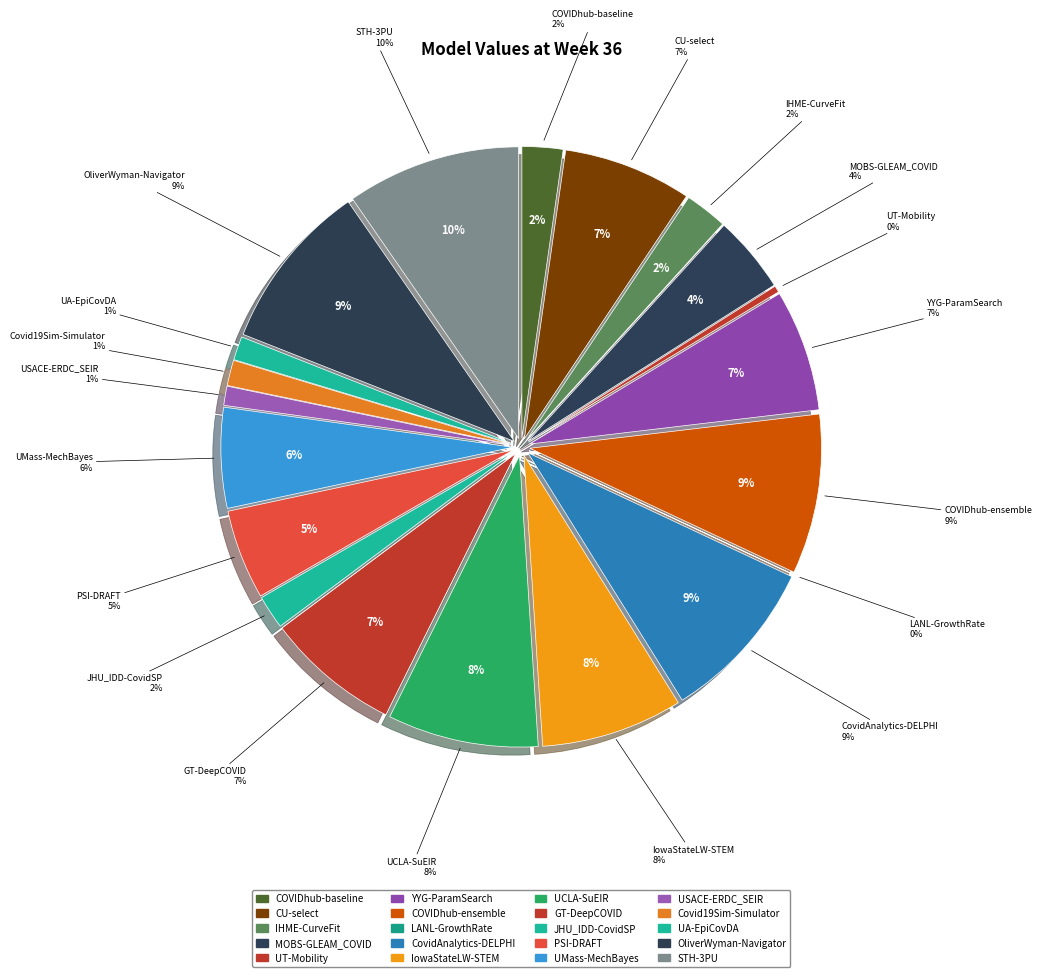

Count the number of slices in the pie.

20